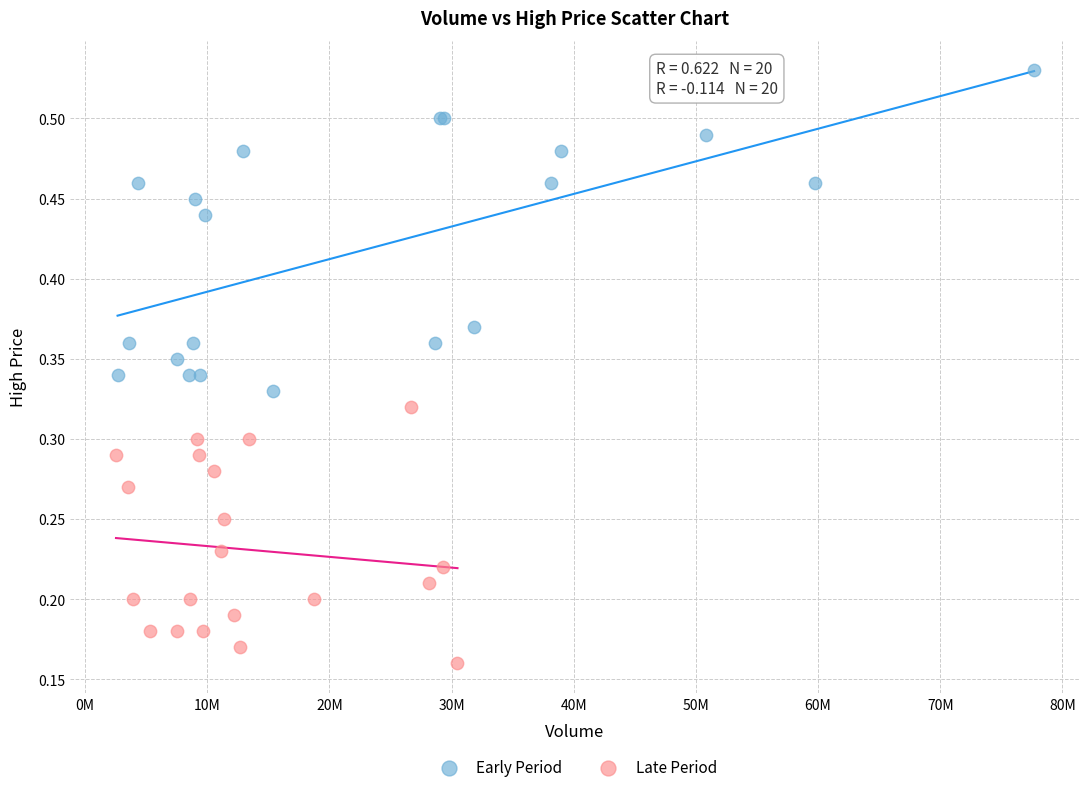

Which series reaches the minimum Y coordinate?

Late Period